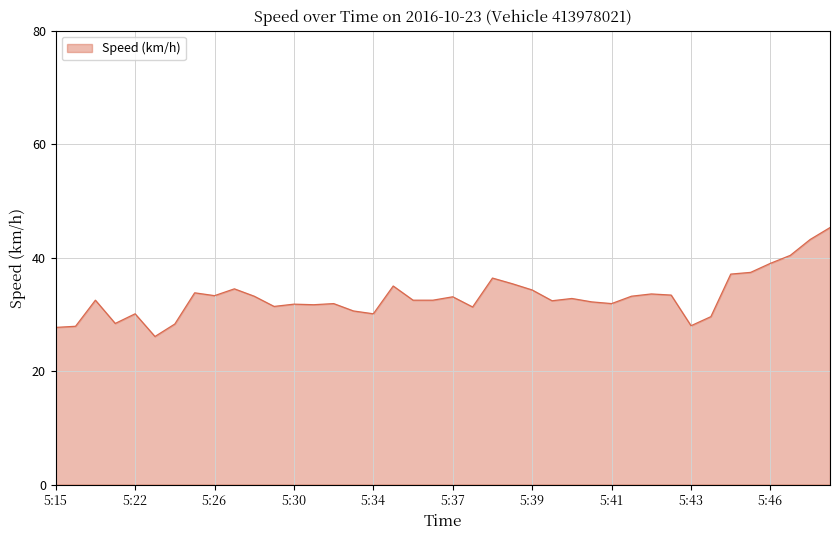

What is the average value?

33.1